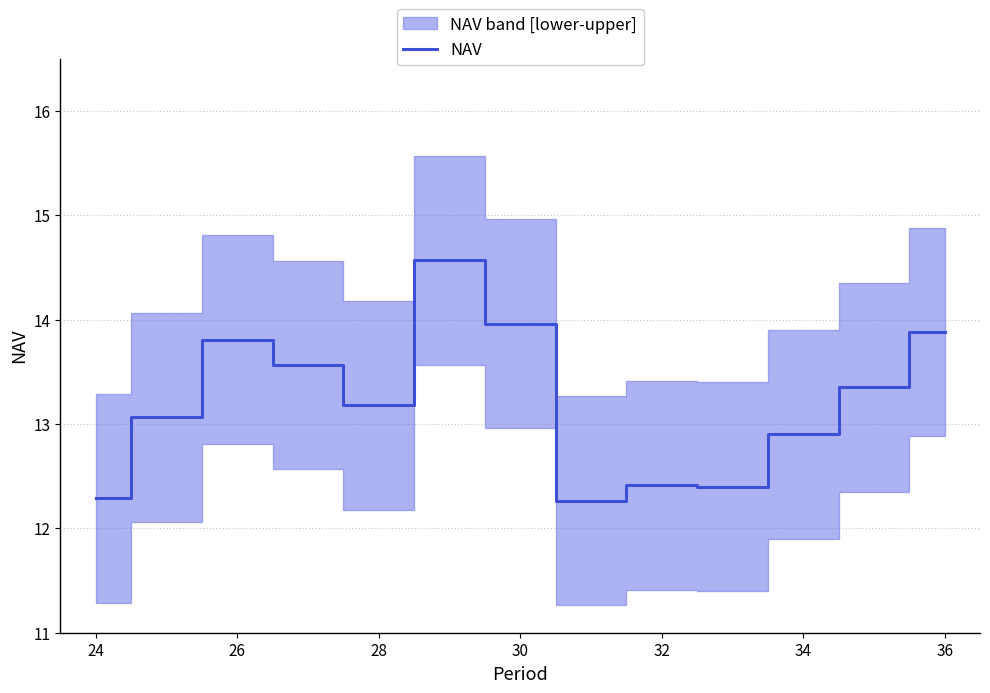

Is it true that NAV equals 12.3 at 24?

True